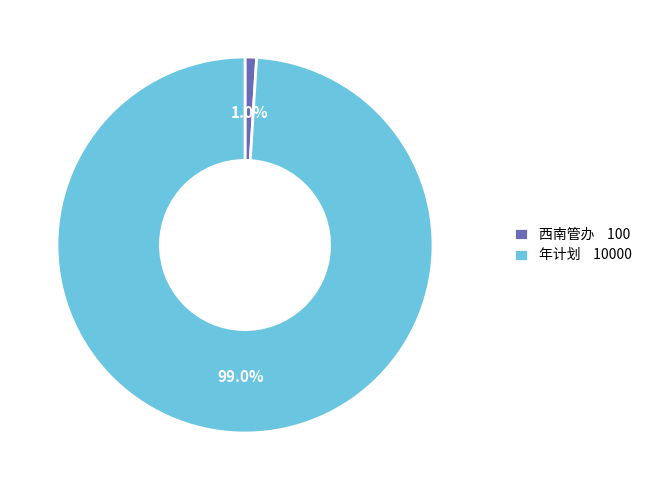

Is it true that 年计划 is 89% of the pie?

False